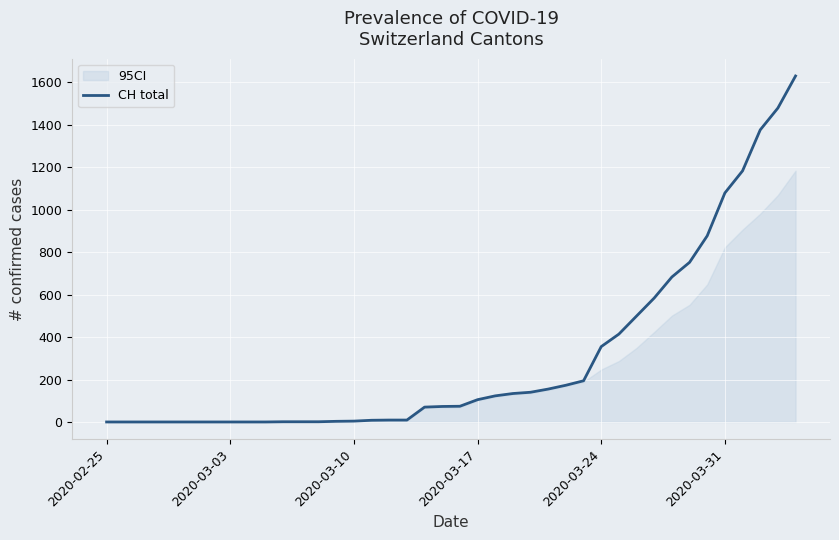

What is the difference between the second highest and minimum values?

1479